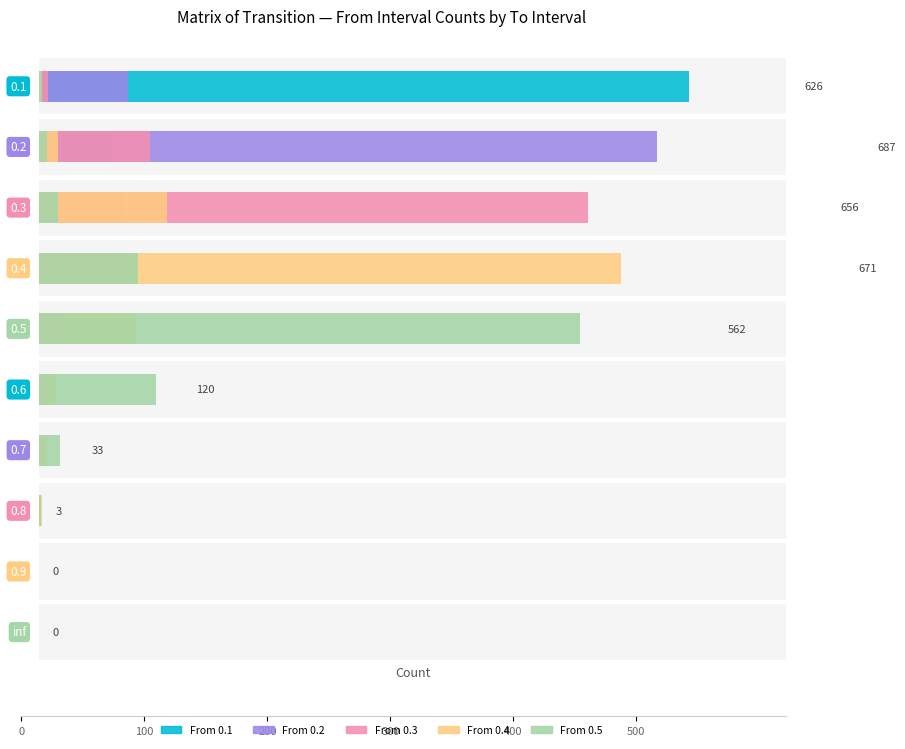

Where is 0.4 nearest to the value 242?

0.3